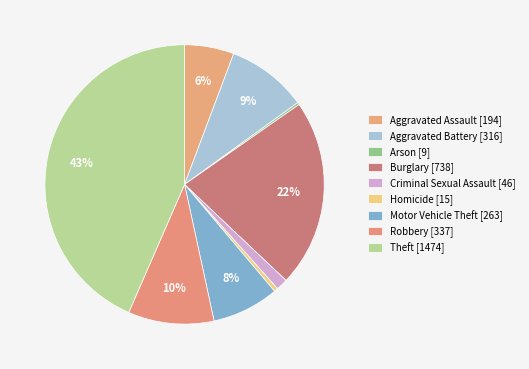

Which category has the biggest portion of the pie?

Theft